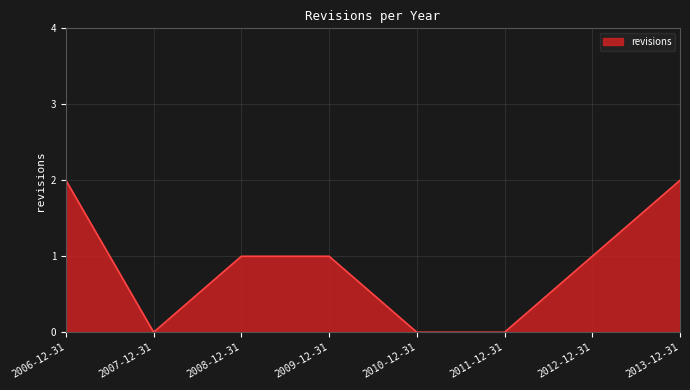

Reading left to right, what are all the values shown in this chart?

2006-12-31=2	2007-12-31=0	2008-12-31=1	2009-12-31=1	2010-12-31=0	2011-12-31=0	2012-12-31=1	2013-12-31=2